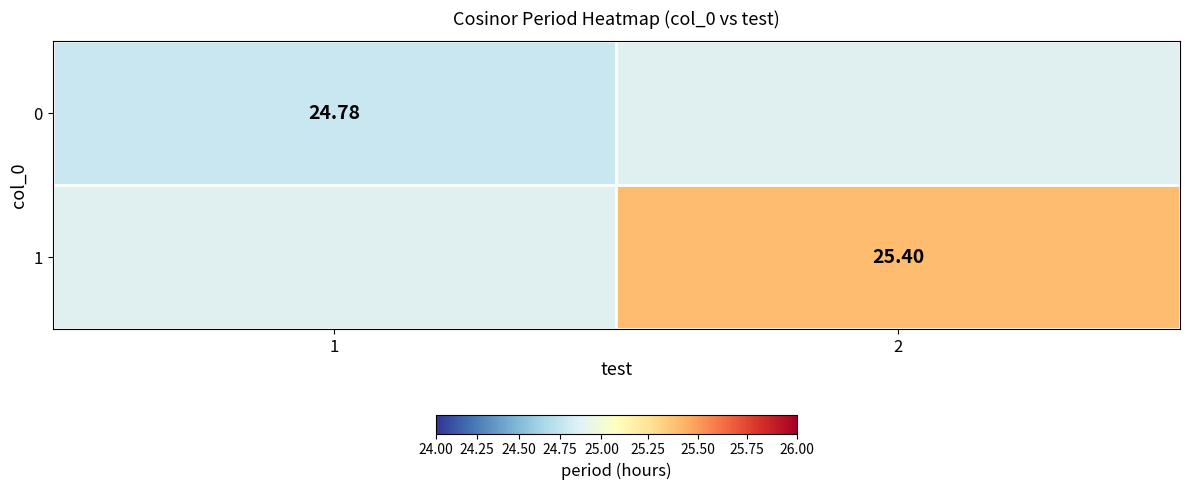

Count the number of categories in the chart.

2